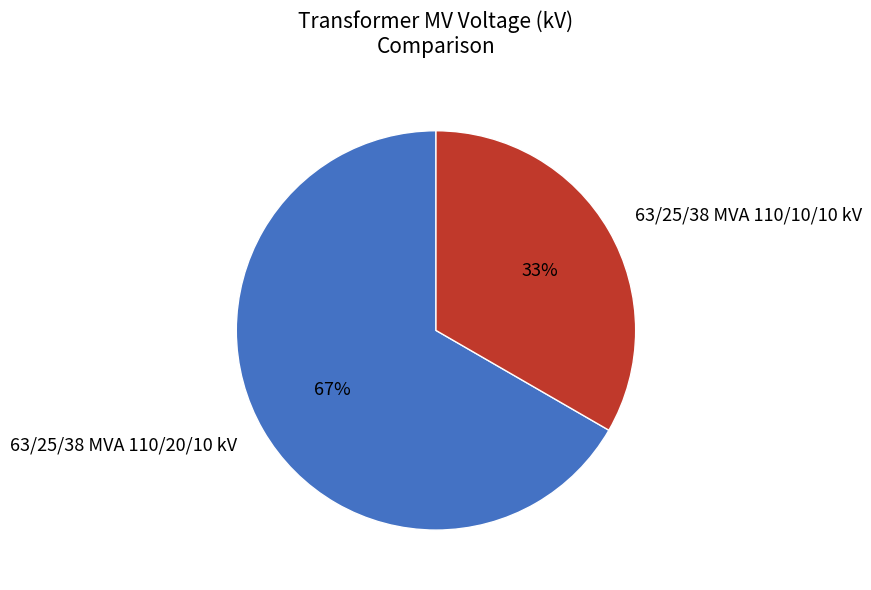

Is 63/25/38 MVA 110/10/10 kV the majority of the pie?

No